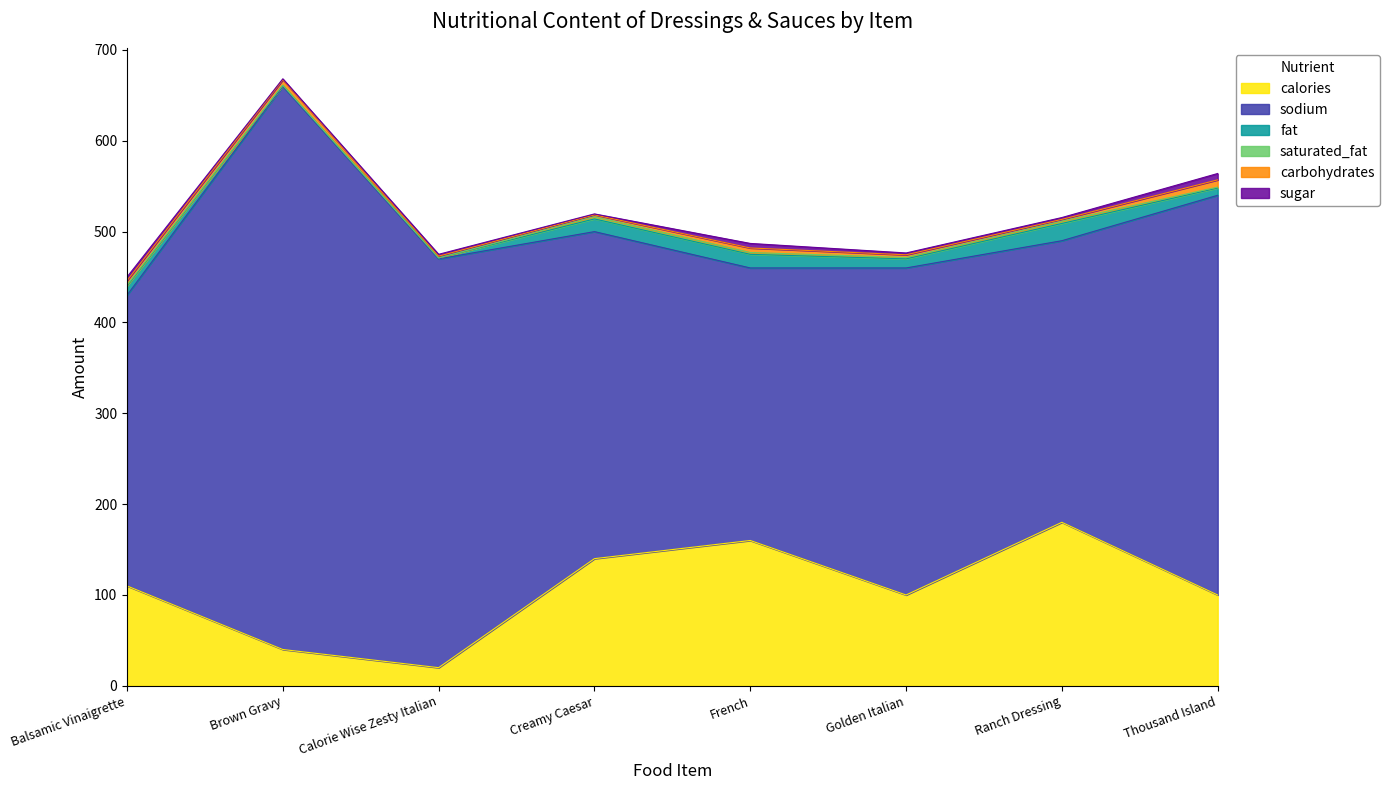

How many interior local peaks does the sugar series have?

2